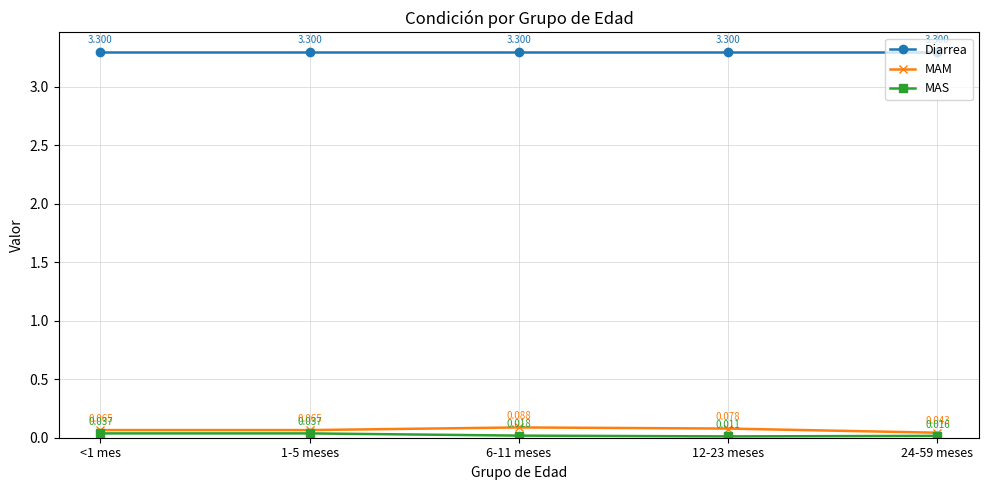

Rank the series by their maximum value, from lowest to highest.

MAS, MAM, Diarrea